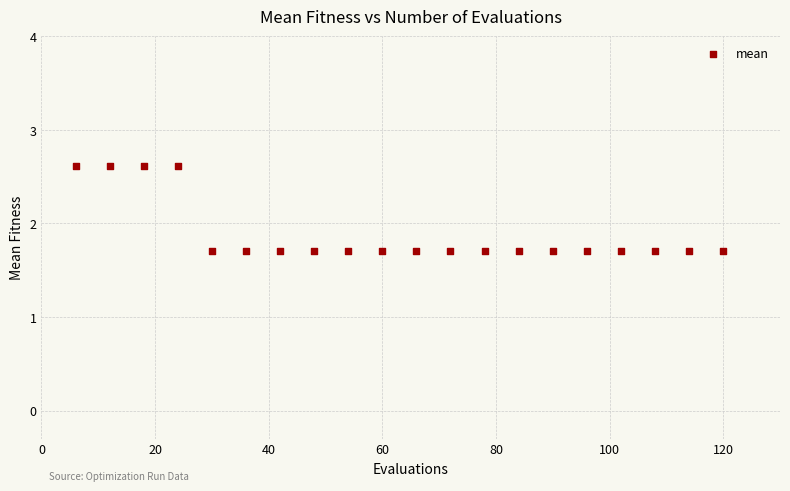

What is the range of Y values (max minus min)?

0.9